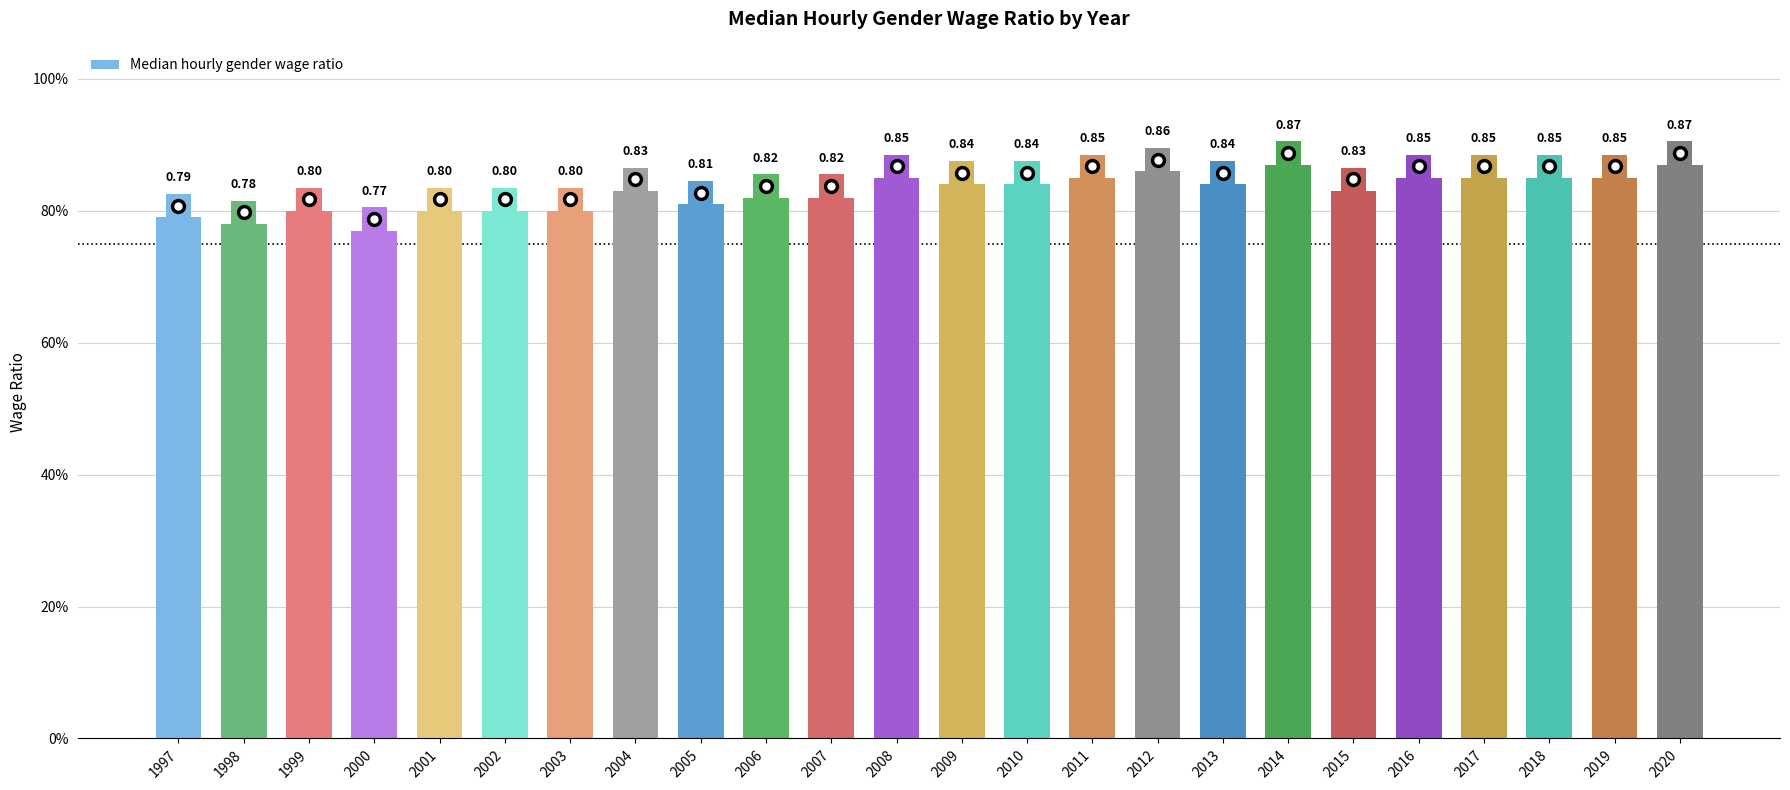

The chart shows a value of 0.8 at 2008. True or false?

True